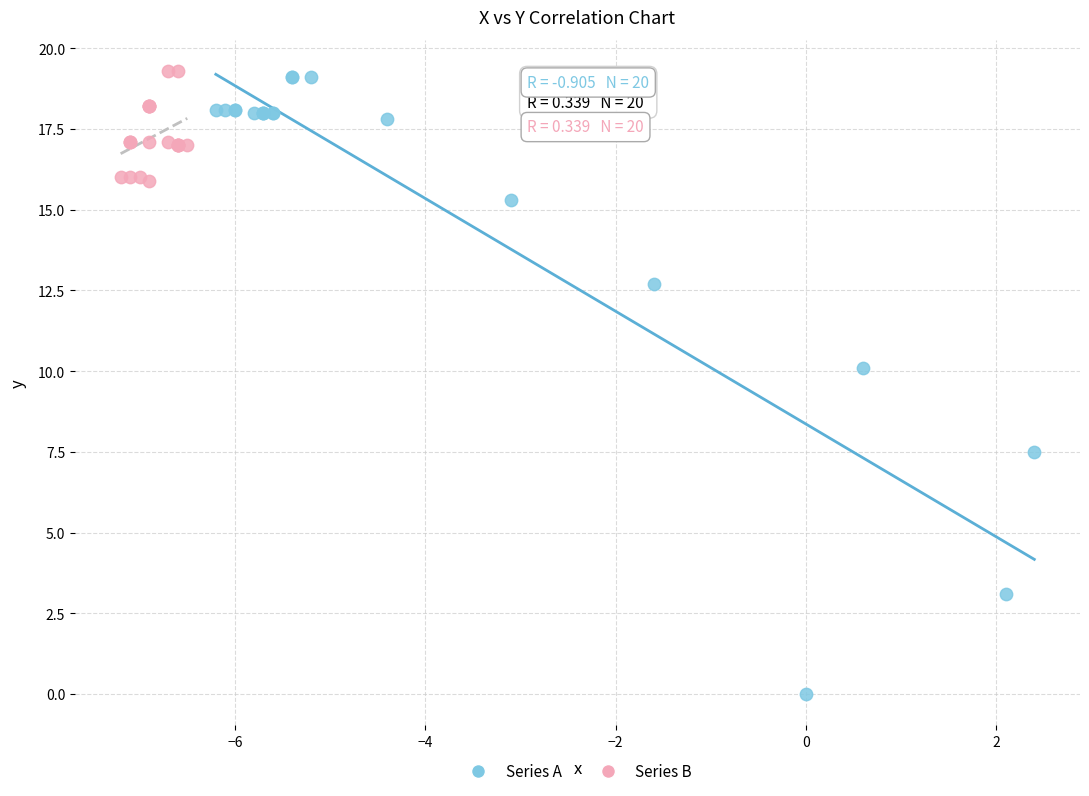

Which series reaches the minimum Y coordinate?

Series A